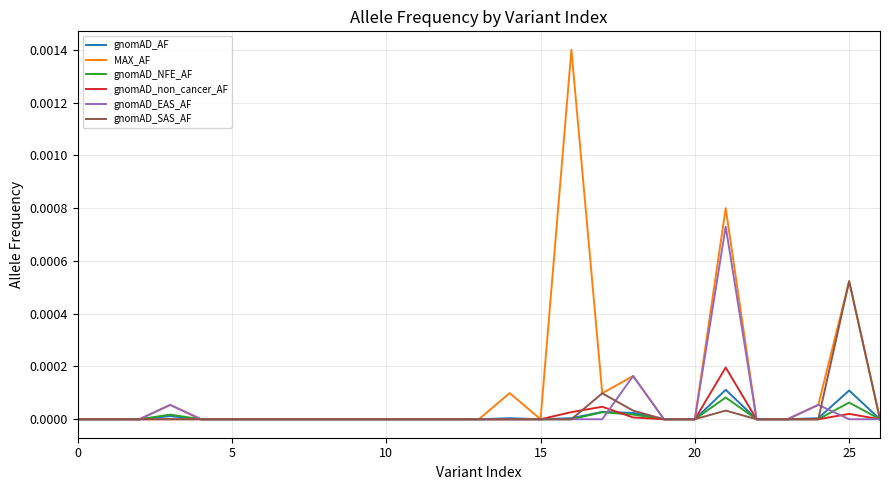

List the series in order of their peak value, lowest first.

gnomAD_NFE_AF, gnomAD_AF, gnomAD_non_cancer_AF, gnomAD_SAS_AF, gnomAD_EAS_AF, MAX_AF